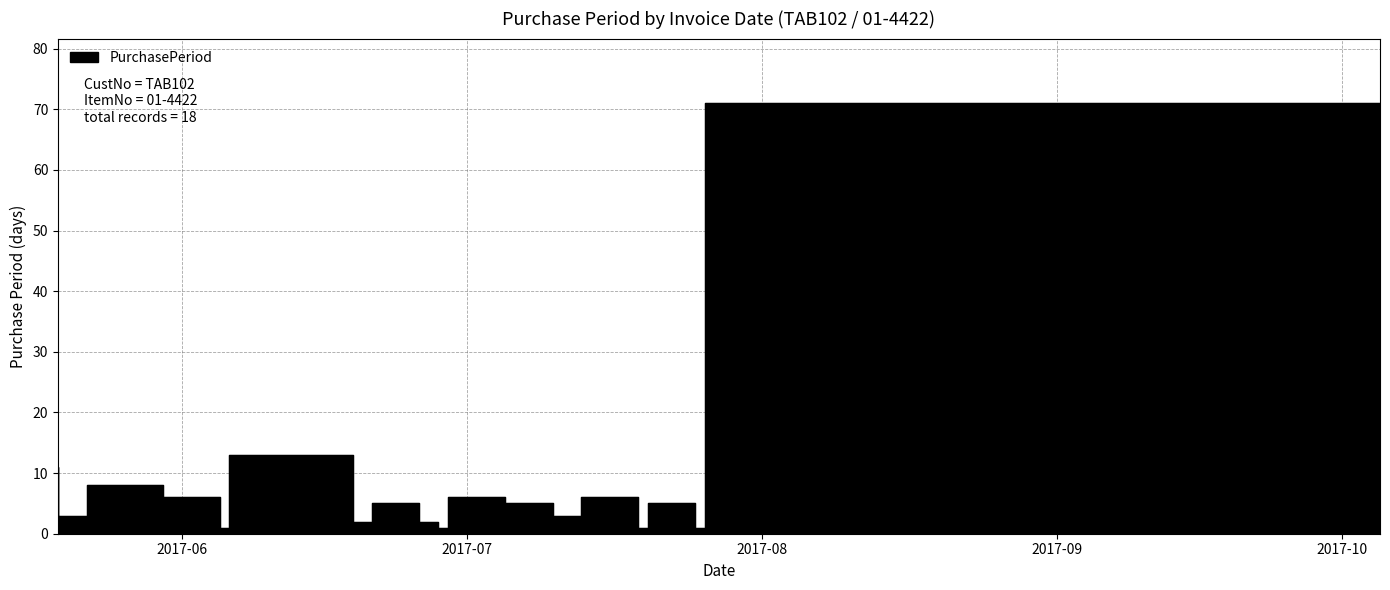

The value at 2017-06-19 is 3. True or false?

False